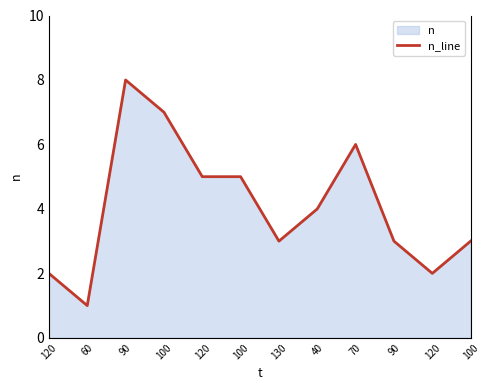

What is the change in value from 130 to 120?

-1